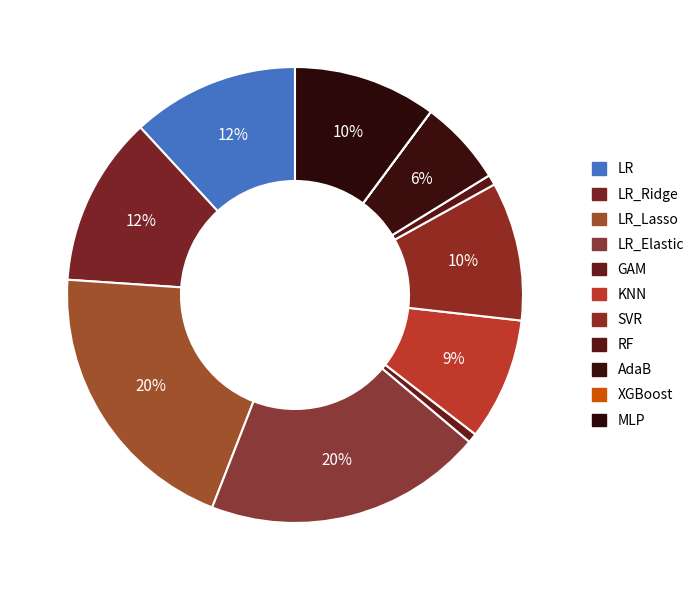

What is the smallest slice in the pie chart?

XGBoost